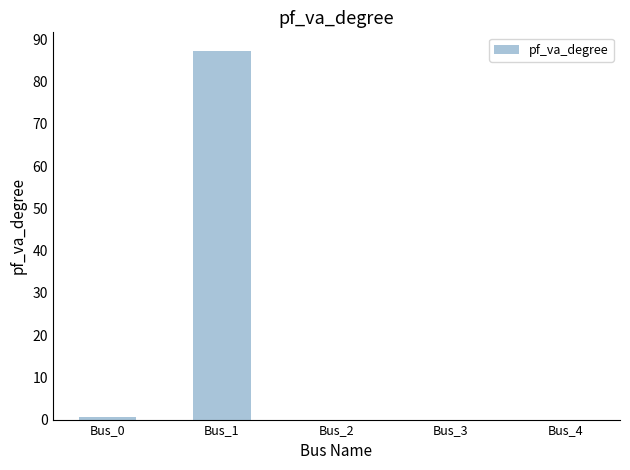

Reading left to right, what are all the values shown in this chart?

Bus_0=0.7	Bus_1=87.3	Bus_2=0.0	Bus_3=0.0	Bus_4=0.0